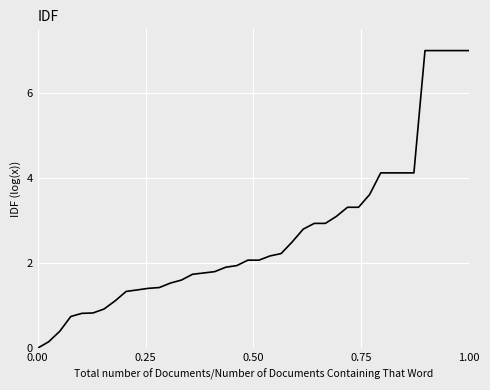

Reading right to left, what are all the values shown in this chart?

7.0	7.0	7.0	7.0	7.0	4.1	4.1	4.1	4.1	3.6	3.3	3.3	3.1	2.9	2.9	2.8	2.5	2.2	2.2	2.1	2.1	1.9	1.9	1.8	1.8	1.7	1.6	1.5	1.4	1.4	1.4	1.3	1.1	0.9	0.8	0.8	0.7	0.4	0.2	0.0